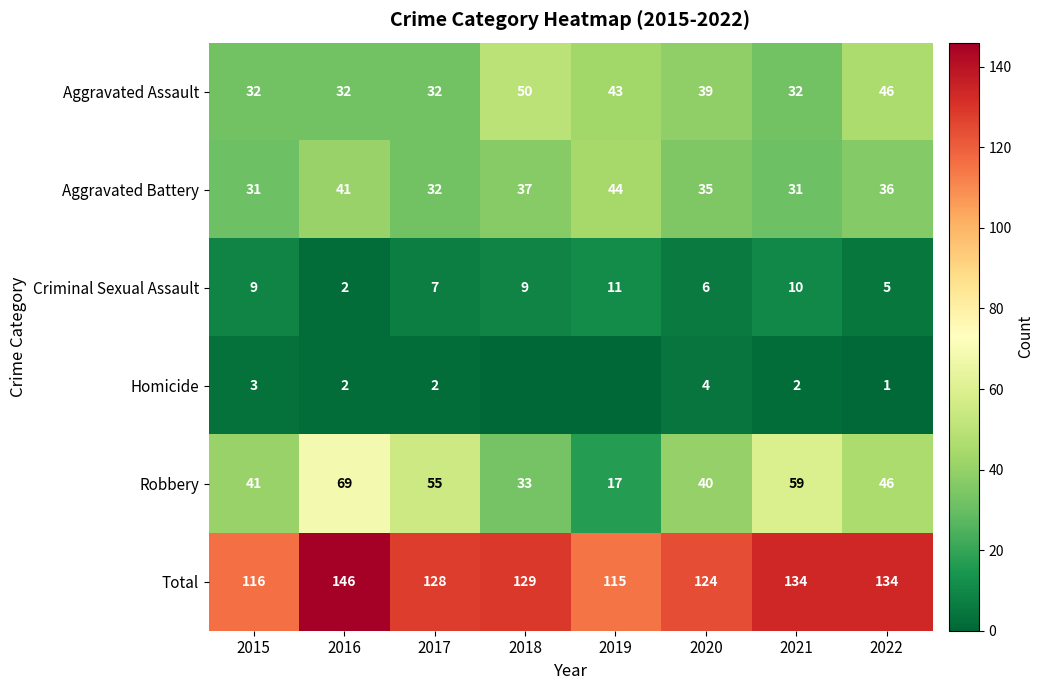

The value of Aggravated Battery at 2022 is 36. True or false?

True